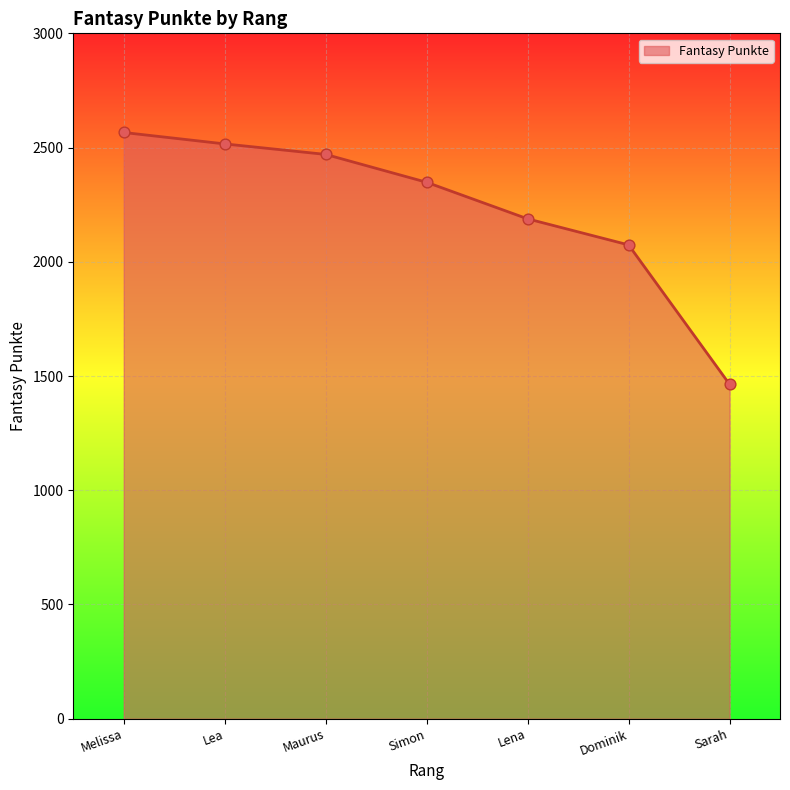

Approximately how many times larger is the value at Dominik compared to Lea?

0.8